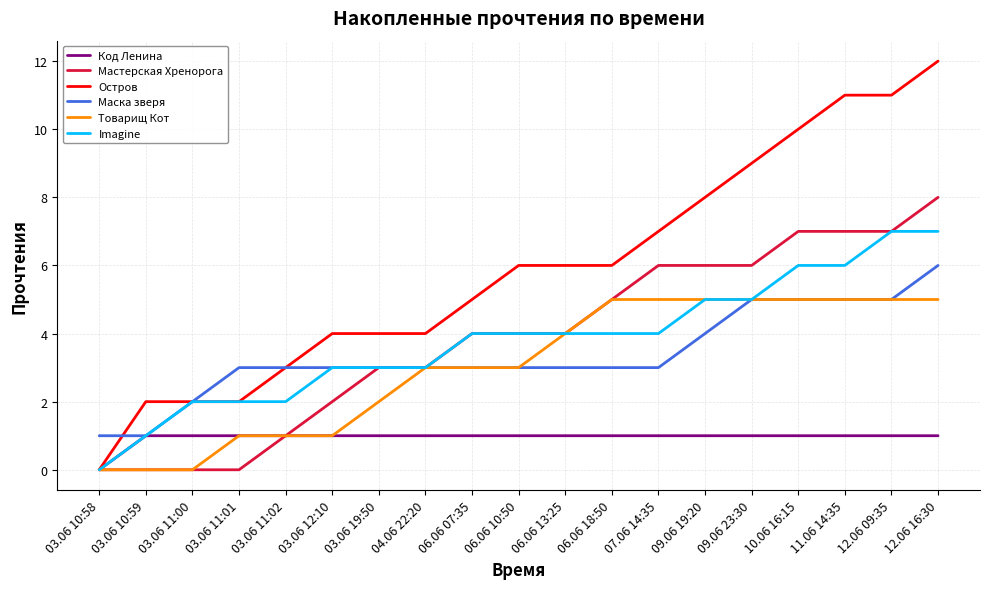

How many lines are shown in the chart?

6